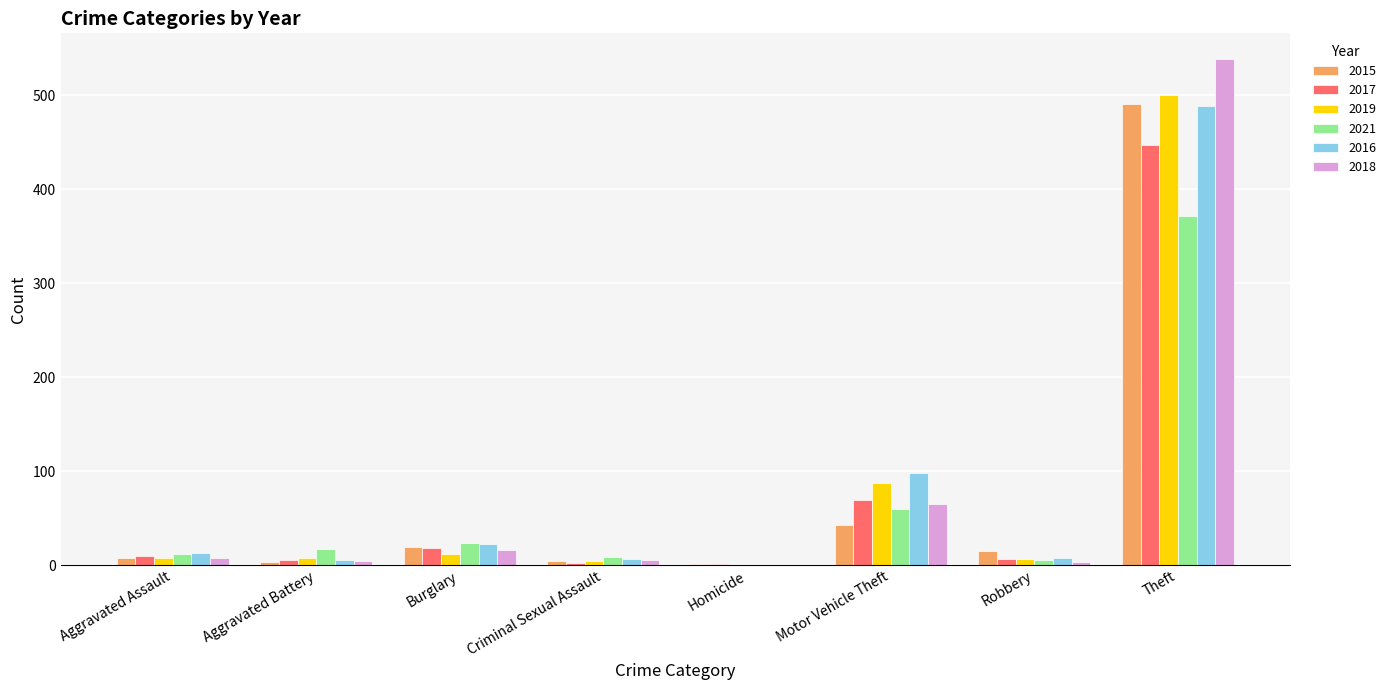

Count the number of data series in this chart.

6